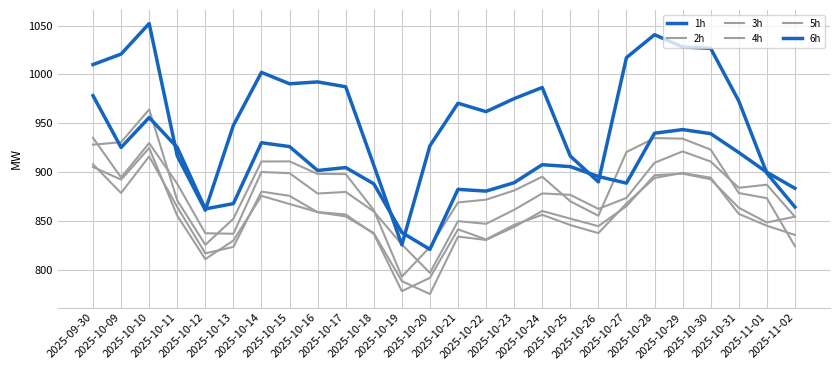

Does the chart have visible grid lines?

Yes